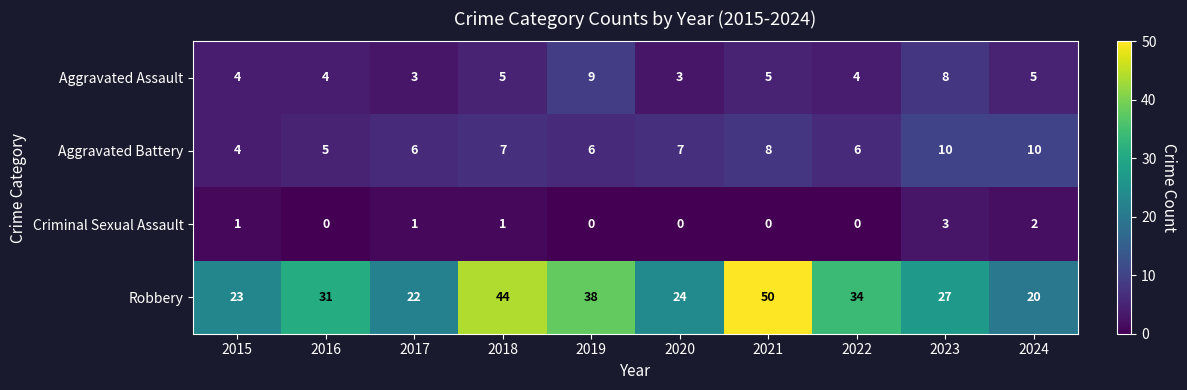

At which category does the chart reach its peak across all series?

2021